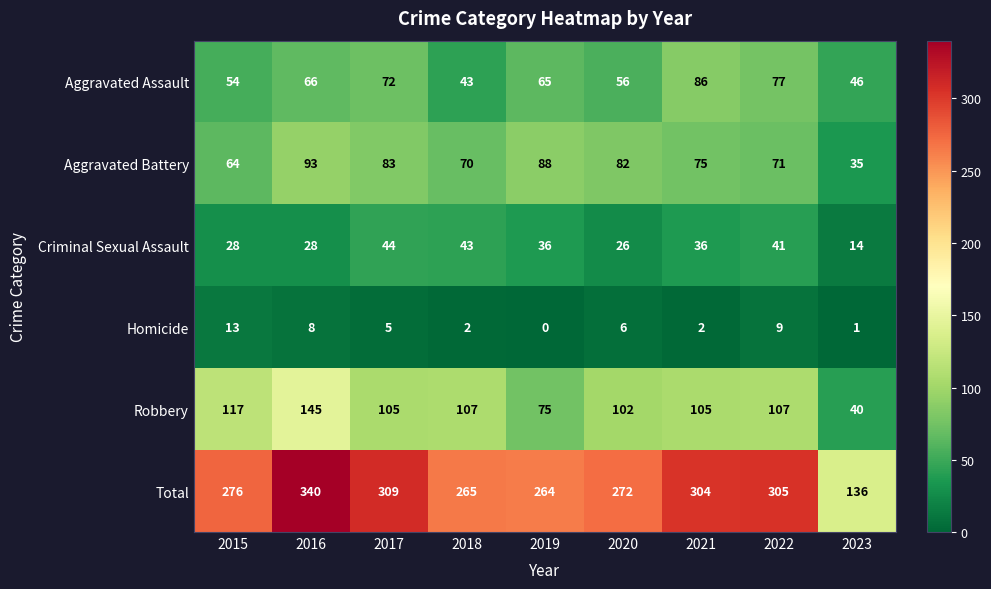

What is the maximum value shown in the chart?

340